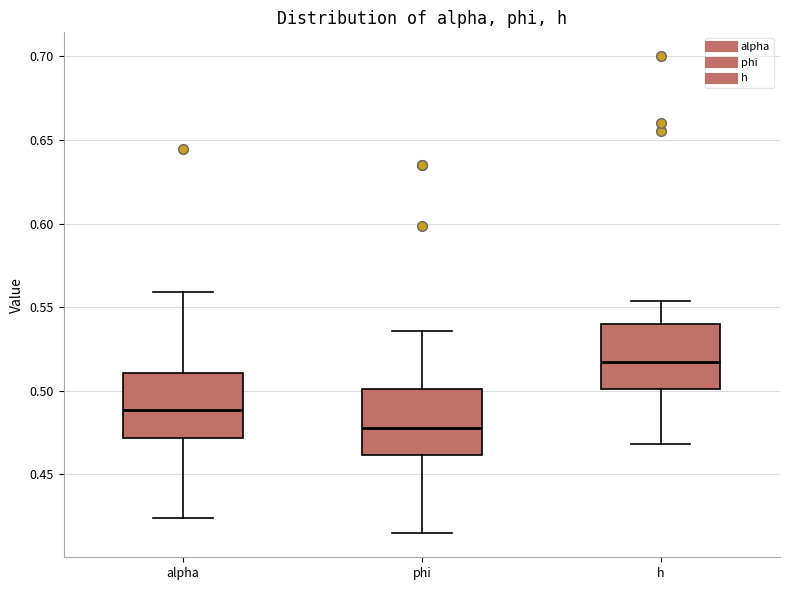

Which box has the highest median line?

h